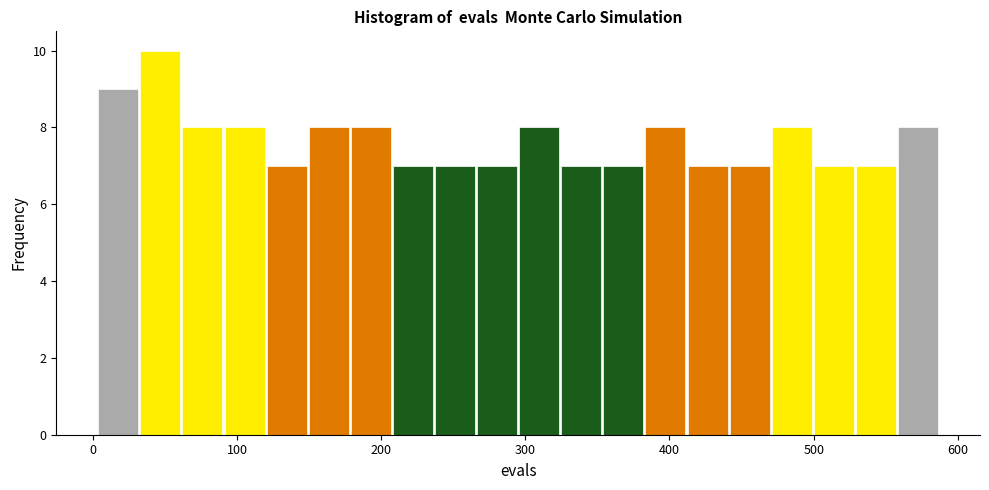

Read against the x-axis, roughly where is the centre of the tallest bar?

50